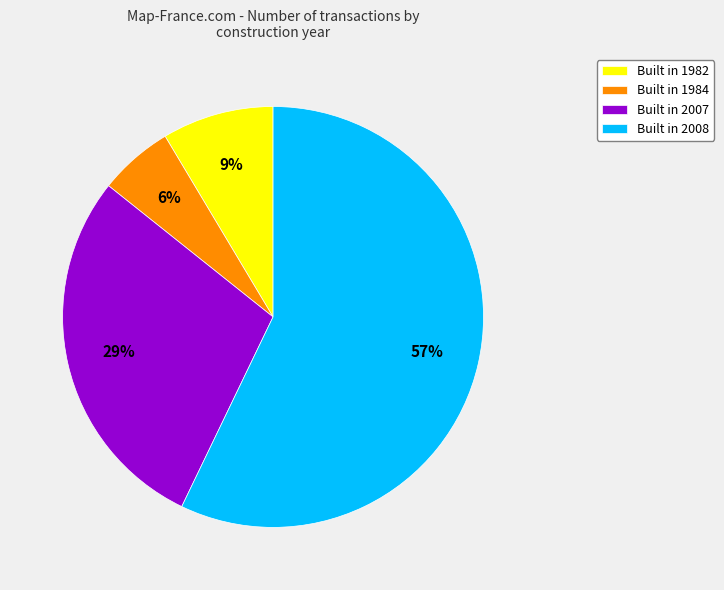

True or false: Built in 2007 accounts for 29% of the total.

True